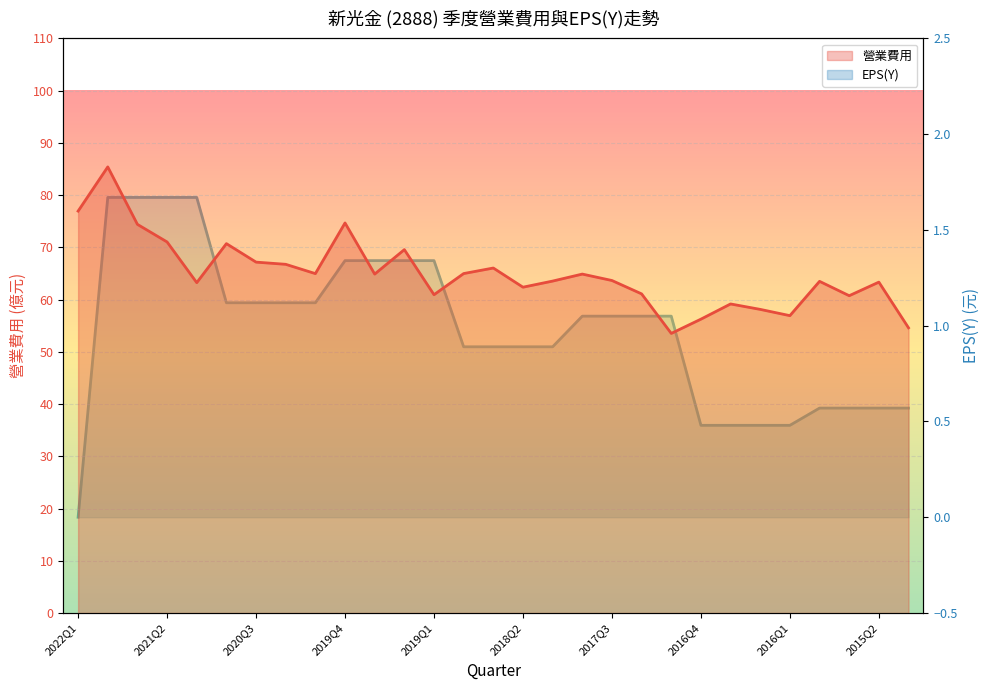

Reading left to right, list all the values displayed in this chart.

營業費用: 77.0	85.4	74.4	71.0	63.2	70.7	67.2	66.8	65.0	74.7	64.9	69.6	60.9	65.0	66.0	62.4	63.5	64.9	63.7	61.1	53.5	56.3	59.2	58.1	56.9	63.5	60.8	63.4	54.6
EPS(Y): 0.0	1.7	1.7	1.7	1.7	1.1	1.1	1.1	1.1	1.3	1.3	1.3	1.3	0.9	0.9	0.9	0.9	1.1	1.1	1.1	1.1	0.5	0.5	0.5	0.5	0.6	0.6	0.6	0.6